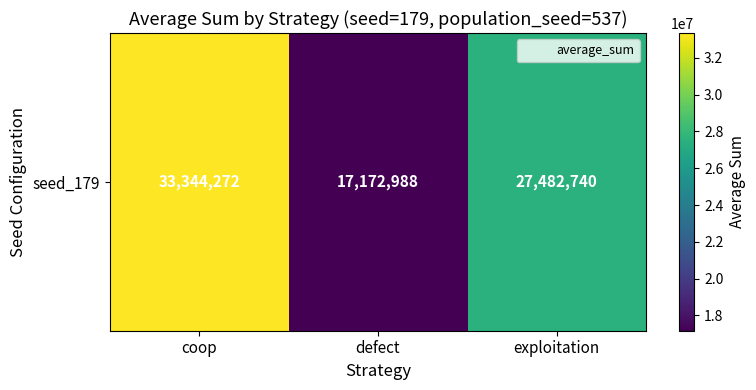

What is the average value?

26000000